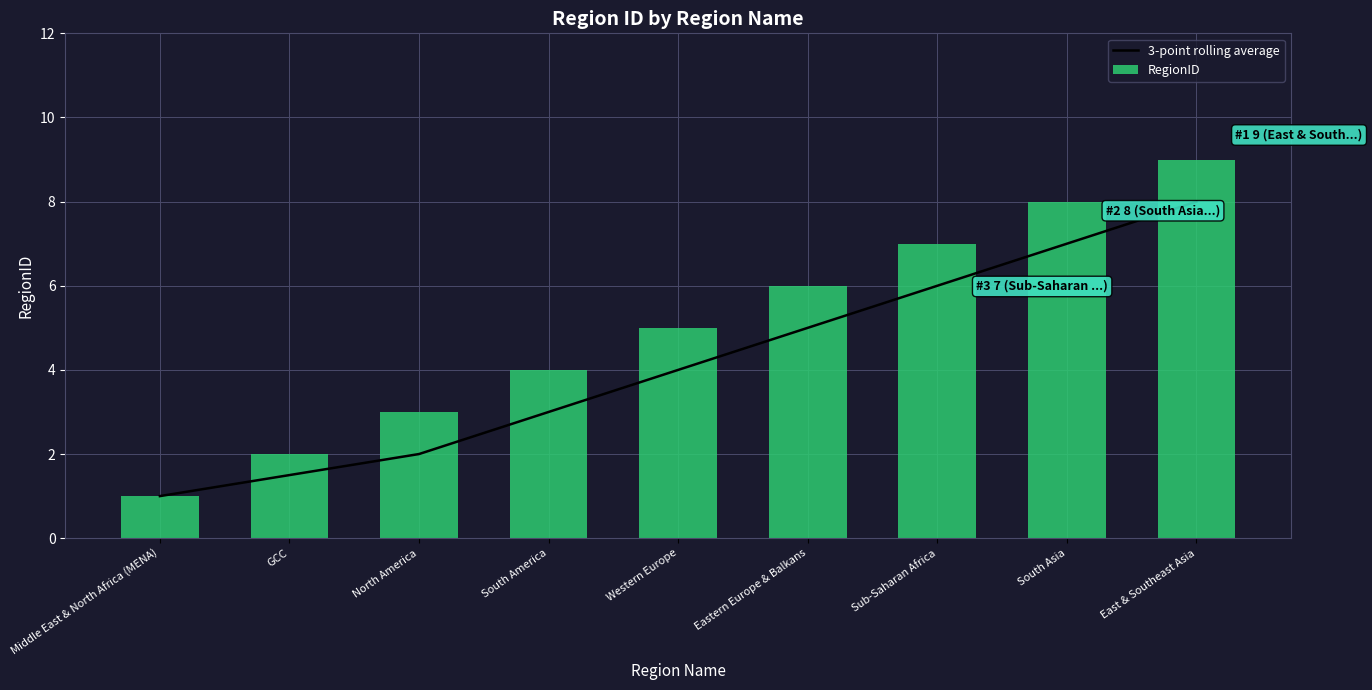

Rank the series by their maximum value, from lowest to highest.

3-point rolling average, RegionID